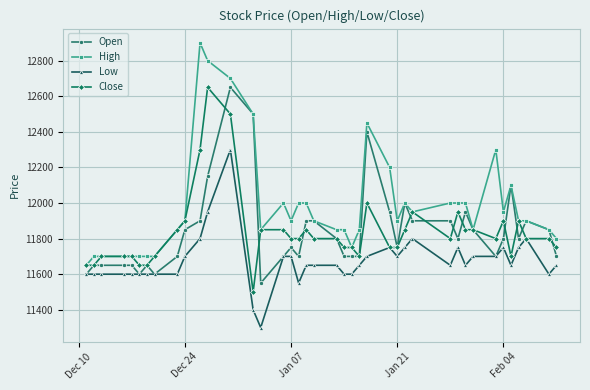

What is the maximum value for High?

12900